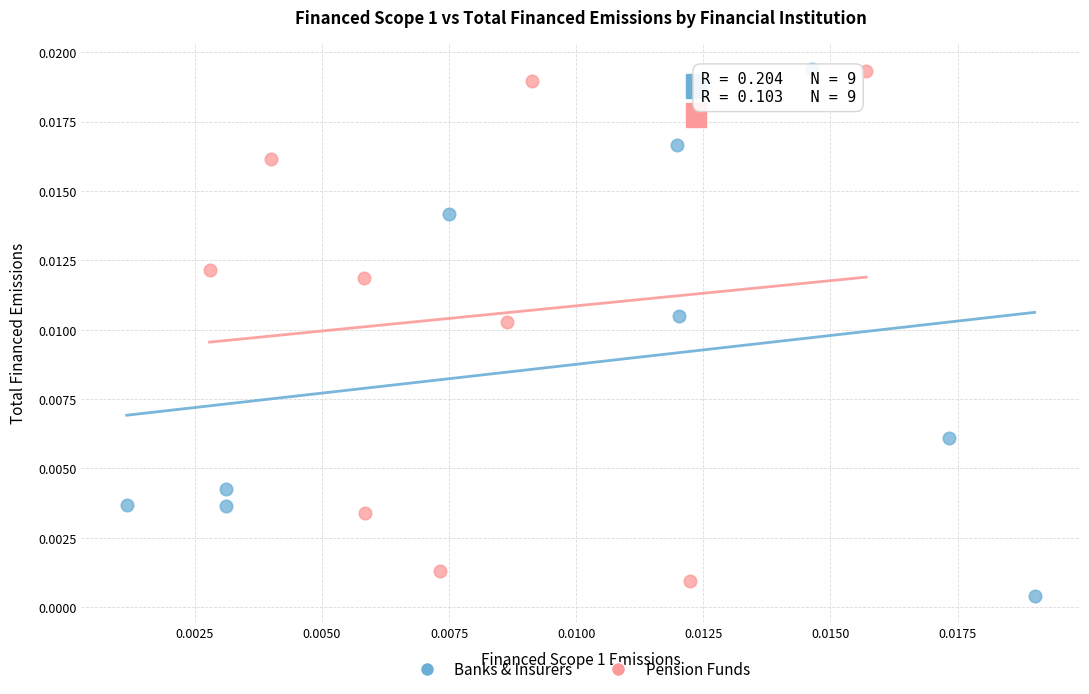

What are all the series names shown in the legend?

Banks & Insurers, Pension Funds